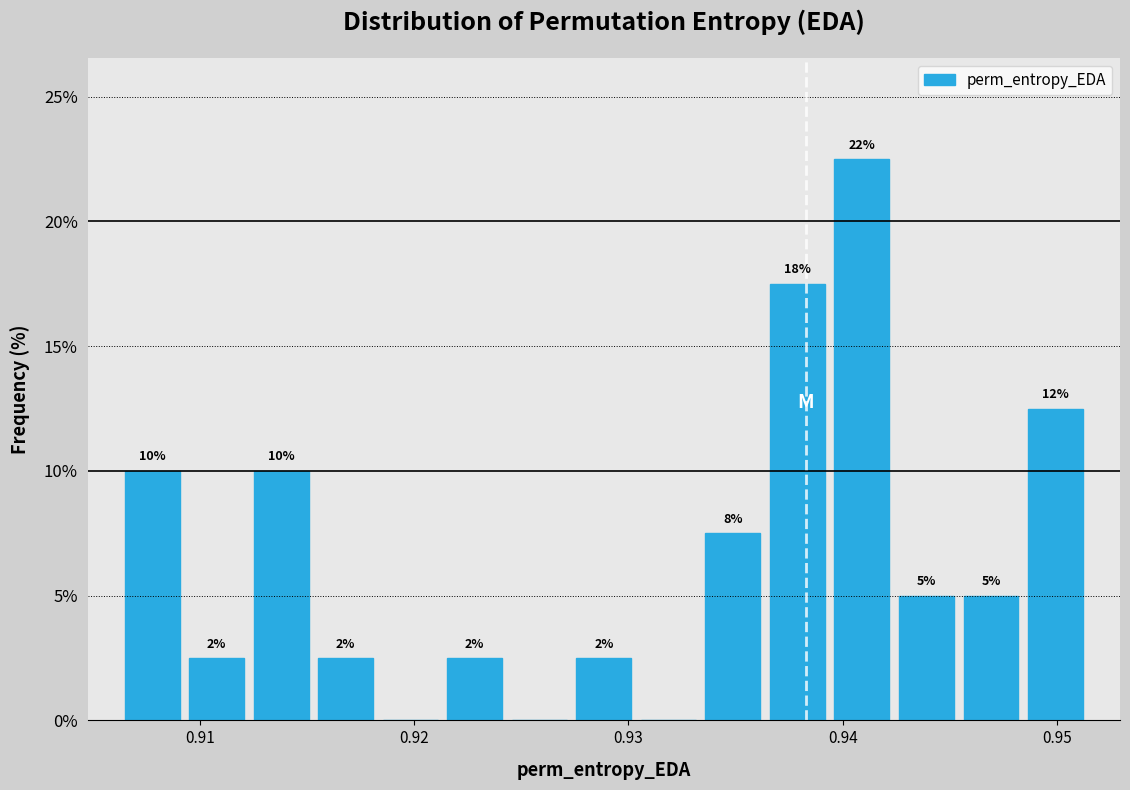

Around what value on the x-axis is the tallest bar? Give the approximate position of its centre, as read against the axis.

0.941